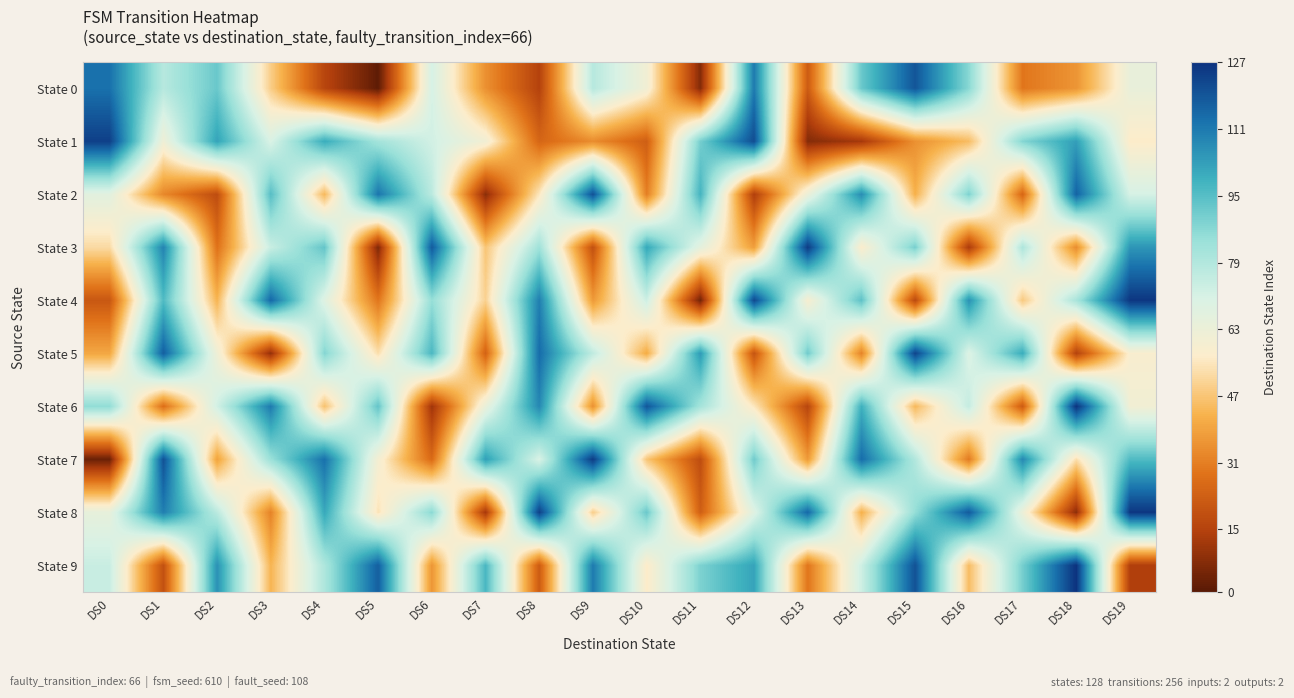

What is the maximum value shown in the chart?

127